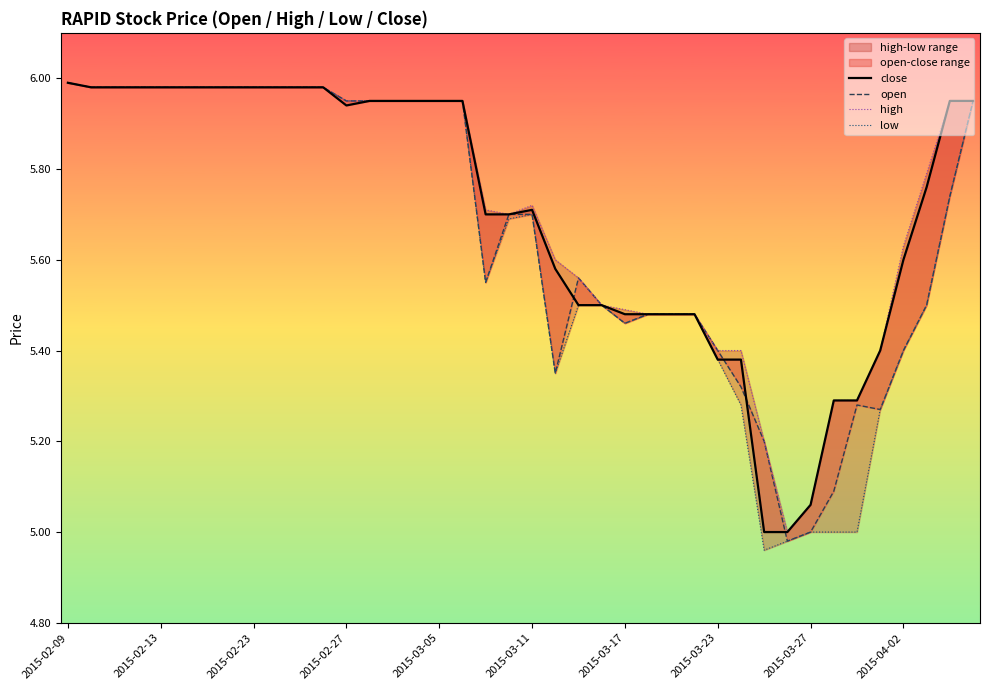

True or false: low and close intersect in this chart.

False